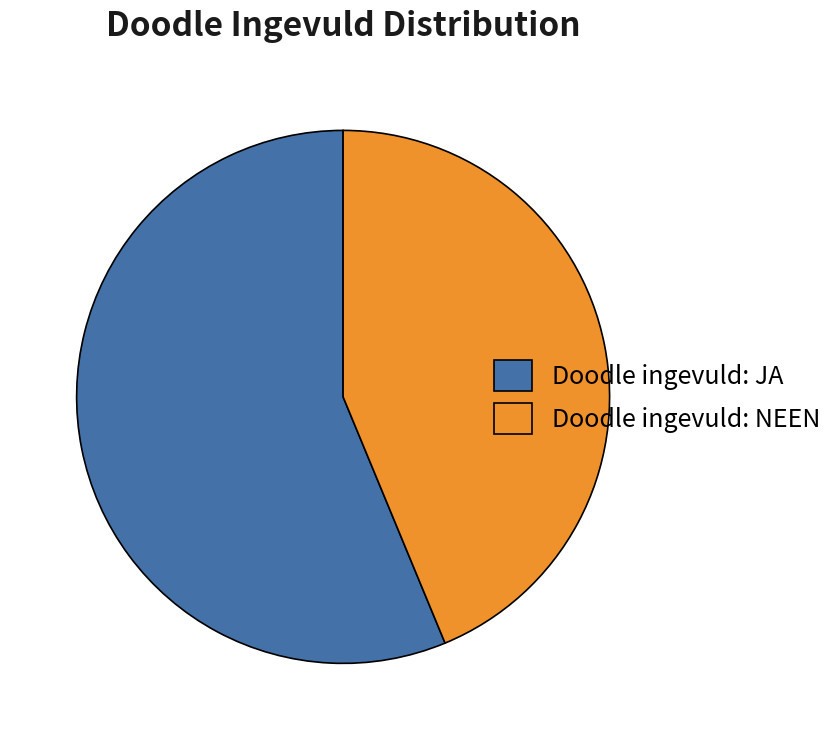

Which category has the biggest portion of the pie?

Doodle ingevuld: JA